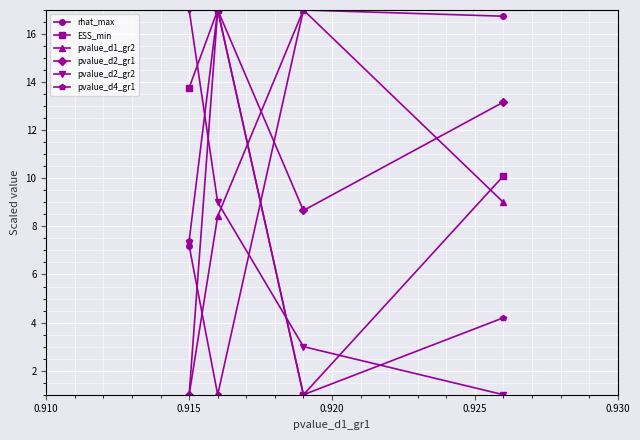

Reading left to right, list all the values displayed in this chart.

rhat_max: 7.2	1.0	17.0	16.7
ESS_min: 13.8	17.0	1.0	10.1
pvalue_d1_gr2: 1.0	8.4	17.0	9.0
pvalue_d2_gr1: 1.0	17.0	8.7	13.2
pvalue_d2_gr2: 17.0	9.0	3.0	1.0
pvalue_d4_gr1: 7.4	17.0	1.0	4.2